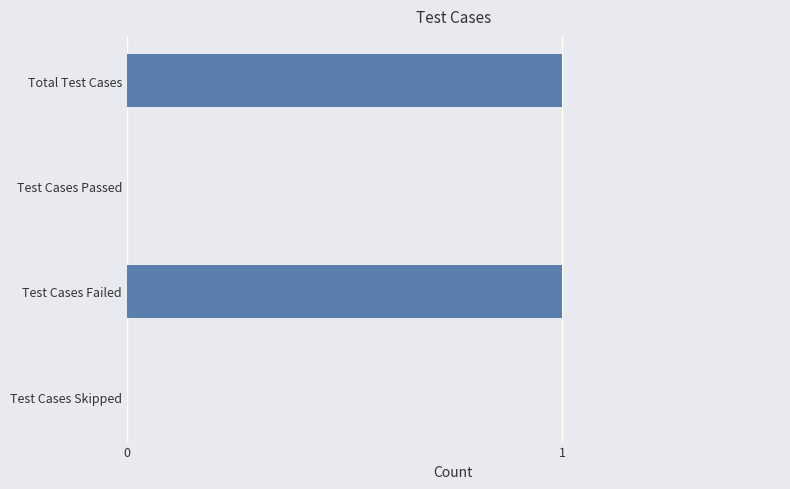

True or false: the data shows 0 at Test Cases Skipped.

True